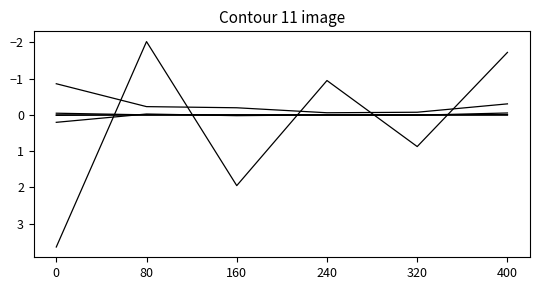

How many lines are shown in the chart?

6